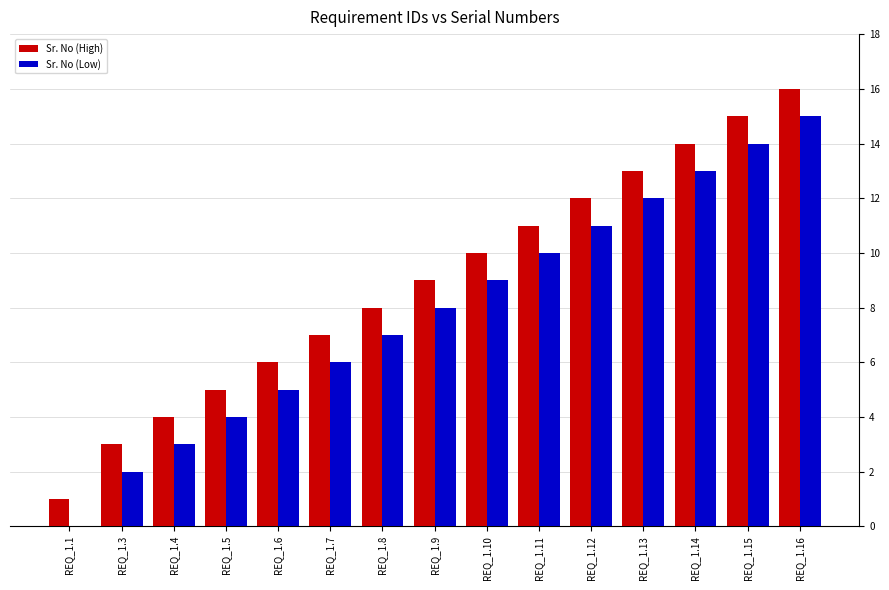

Which series has the largest total across all categories?

Sr. No (High)